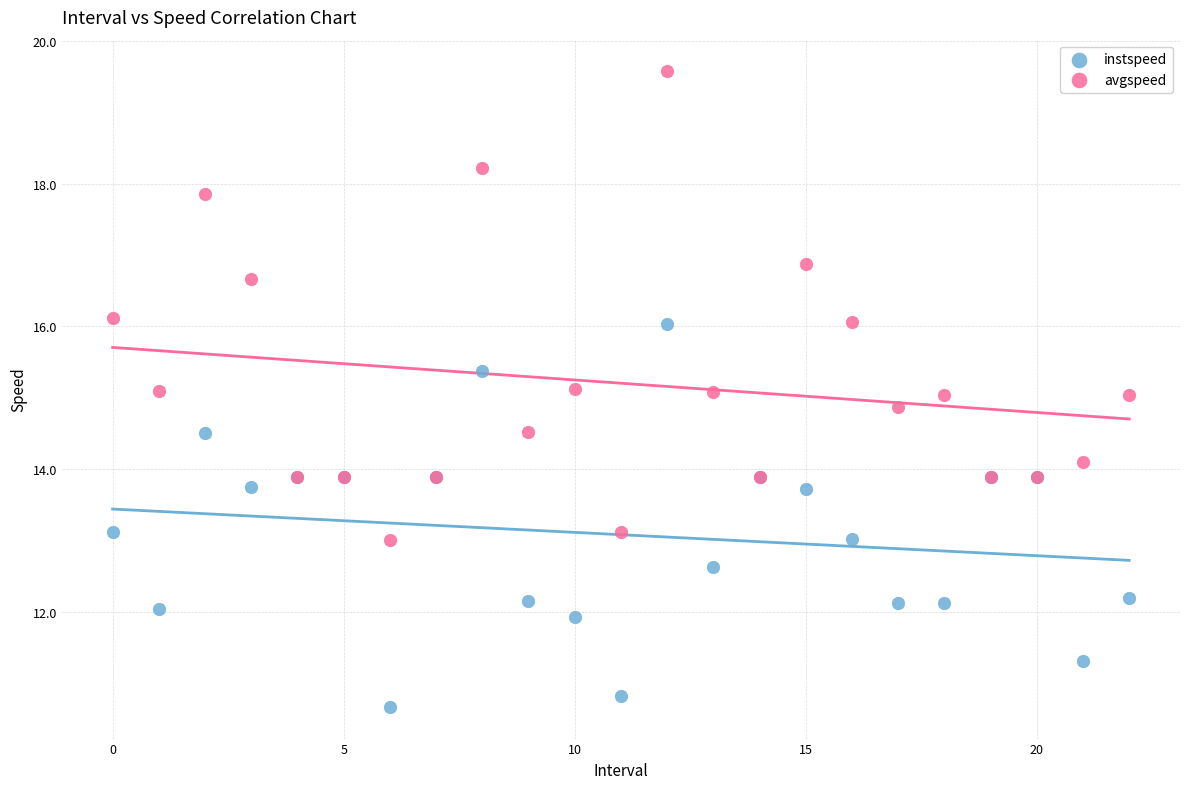

Which series contains the highest Y value?

avgspeed